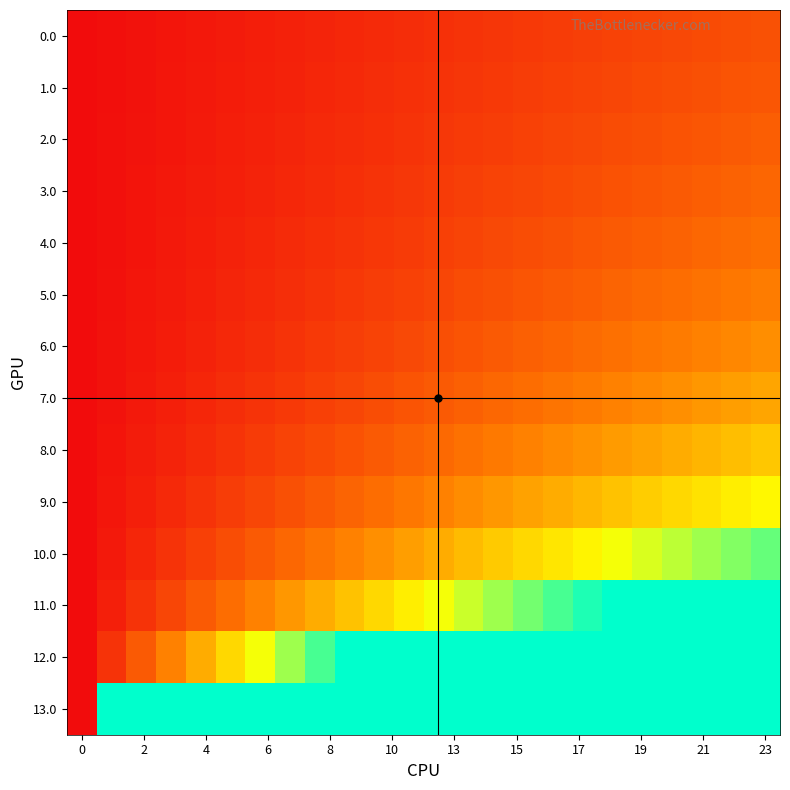

List the series in order of their peak value, lowest first.

0.0, 1.0, 2.0, 3.0, 4.0, 5.0, 6.0, 7.0, 8.0, 9.0, 10.0, 11.0, 12.0, 13.0